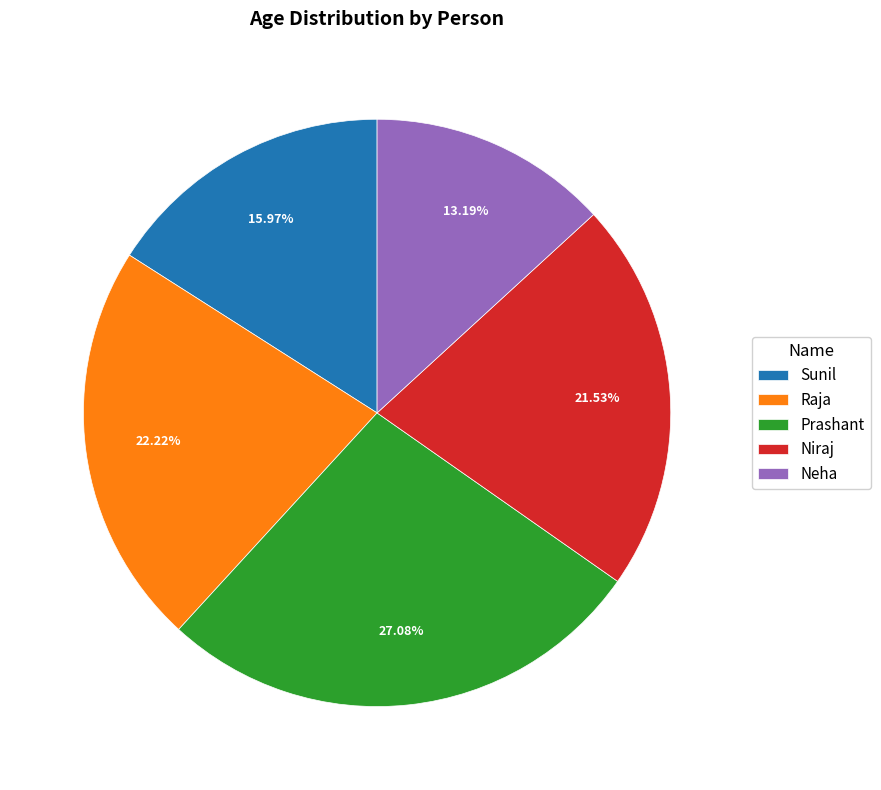

Count the number of slices in the pie.

5